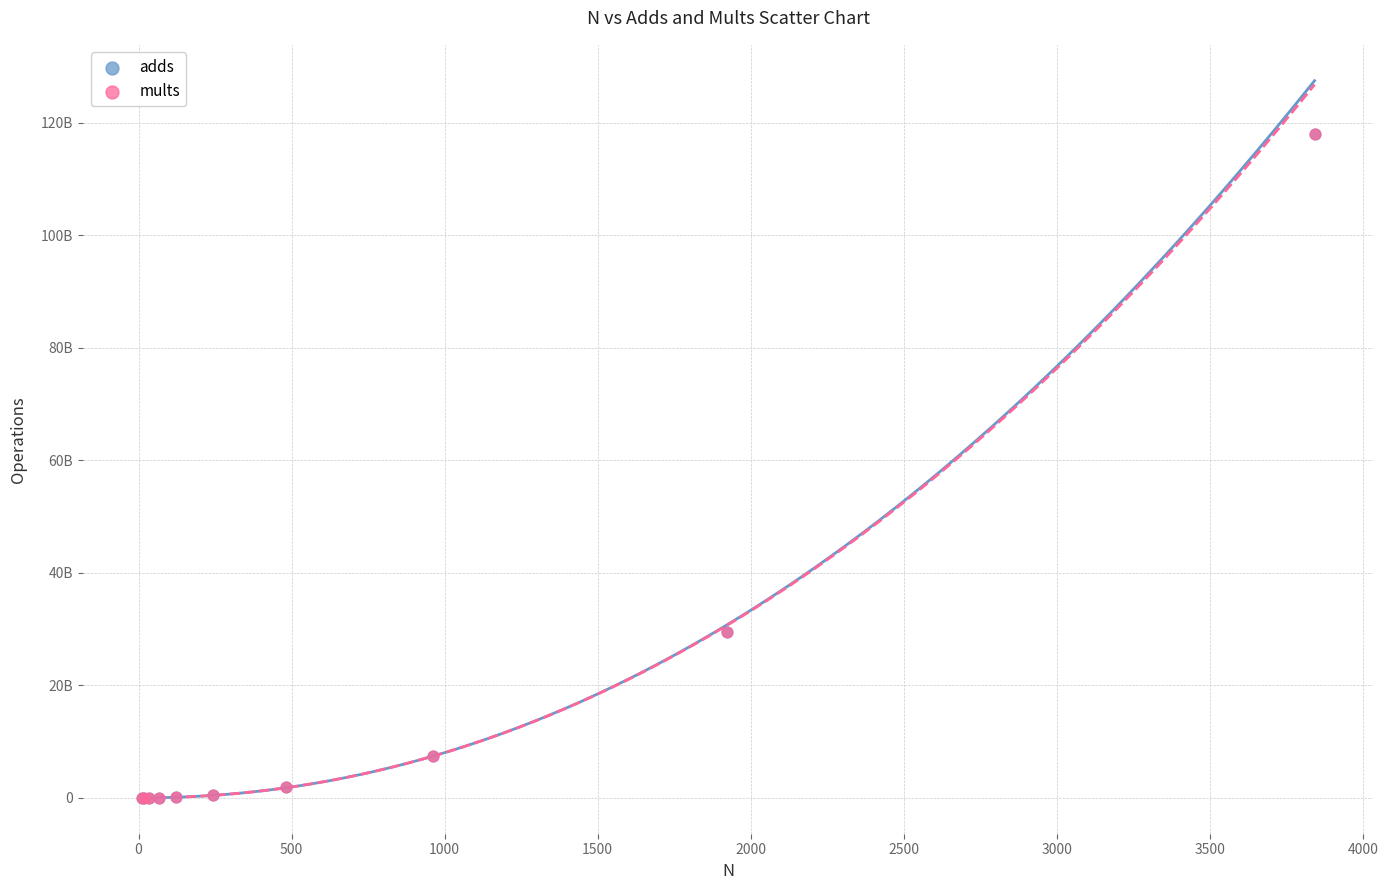

Which series has the widest spread of Y values?

mults